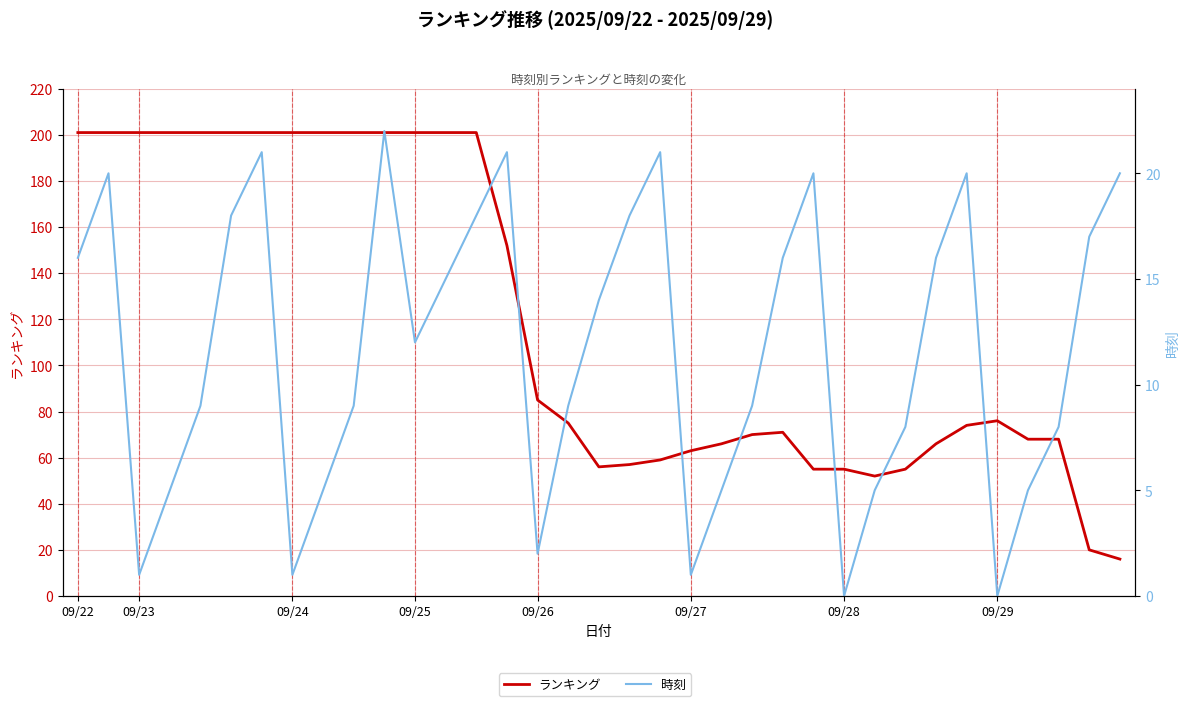

What position from the left is 09/25?

4